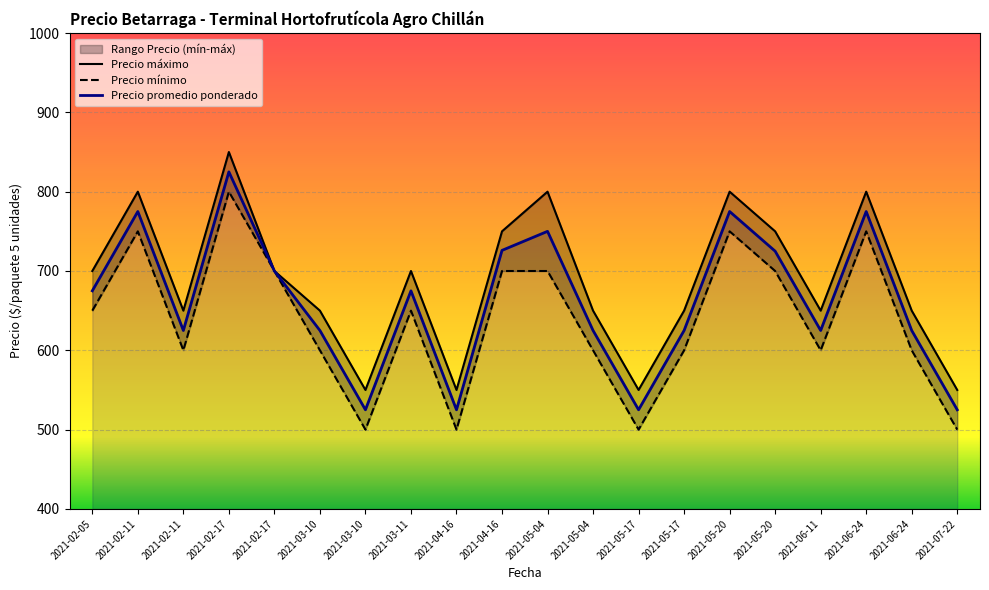

How many categories are shown in the chart?

20